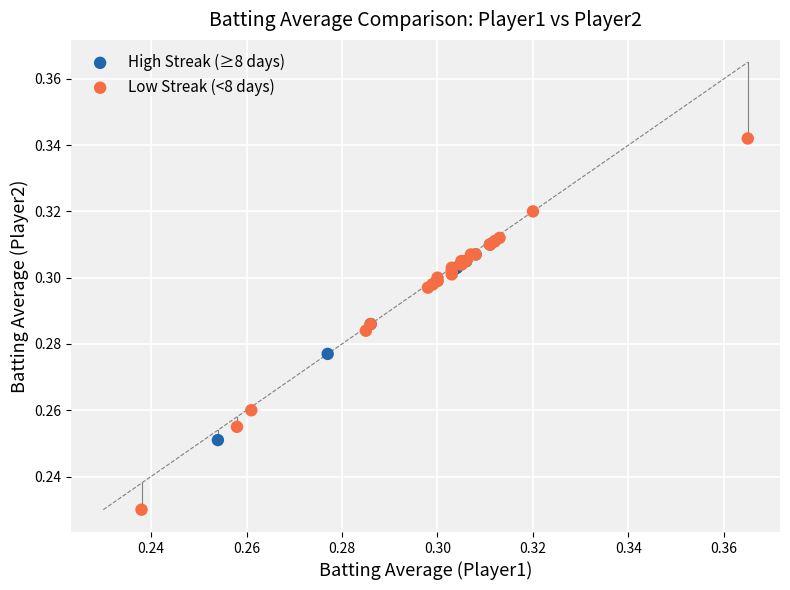

Which series has the widest spread of Y values?

Low Streak (<8 days)